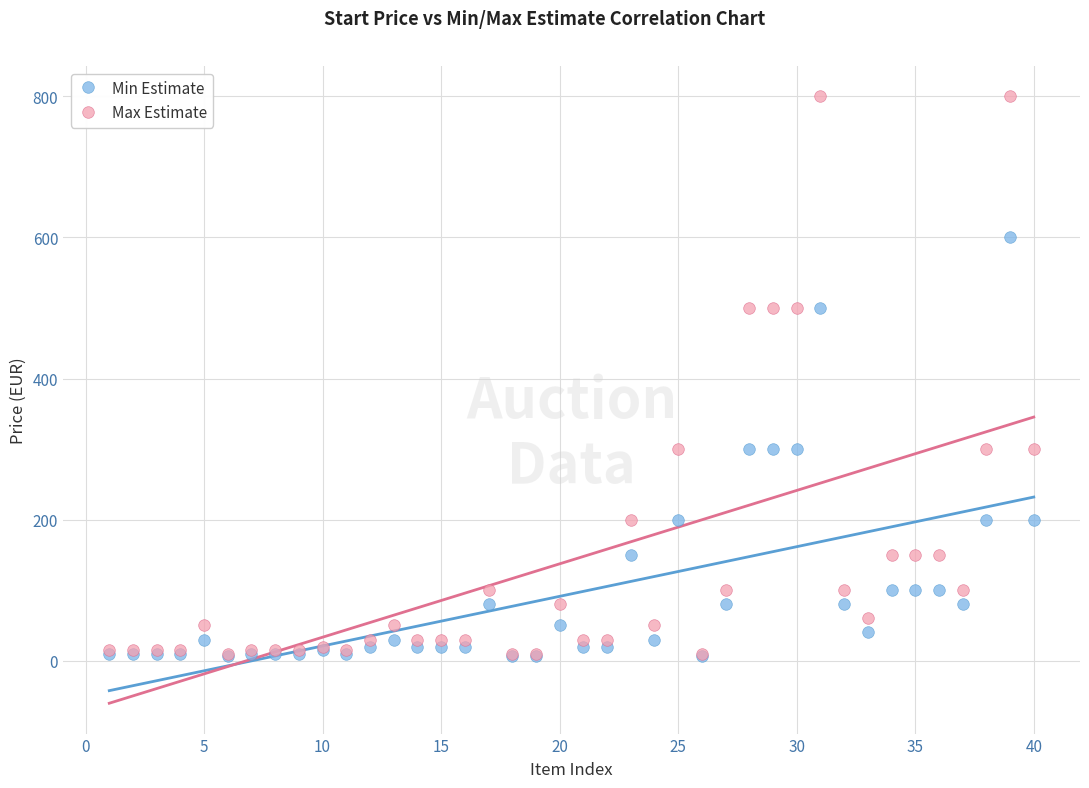

Which series reaches the maximum Y coordinate?

Max Estimate